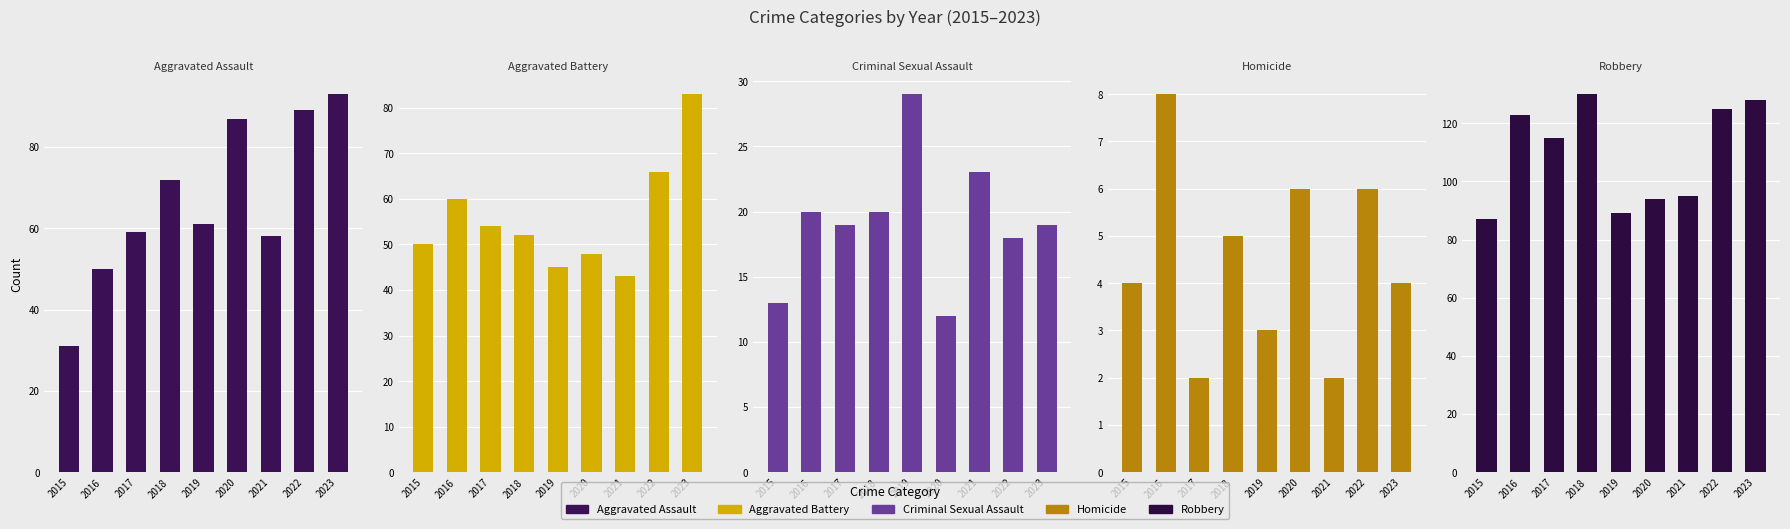

What is the greatest value displayed?

130